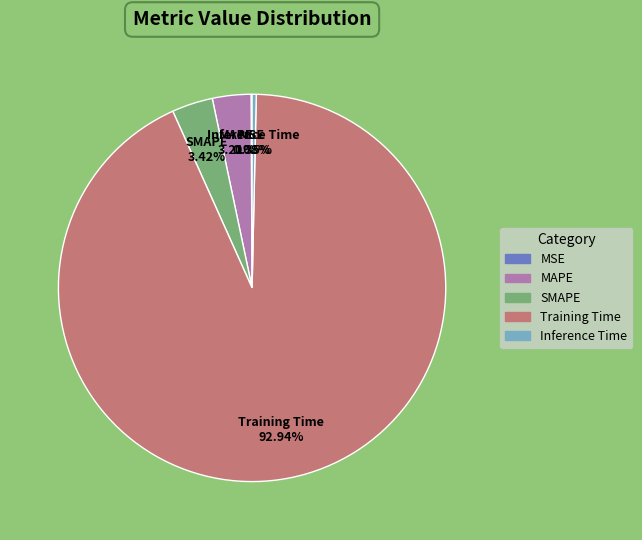

To the nearest percent, what percentage of the pie is MAPE?

3%